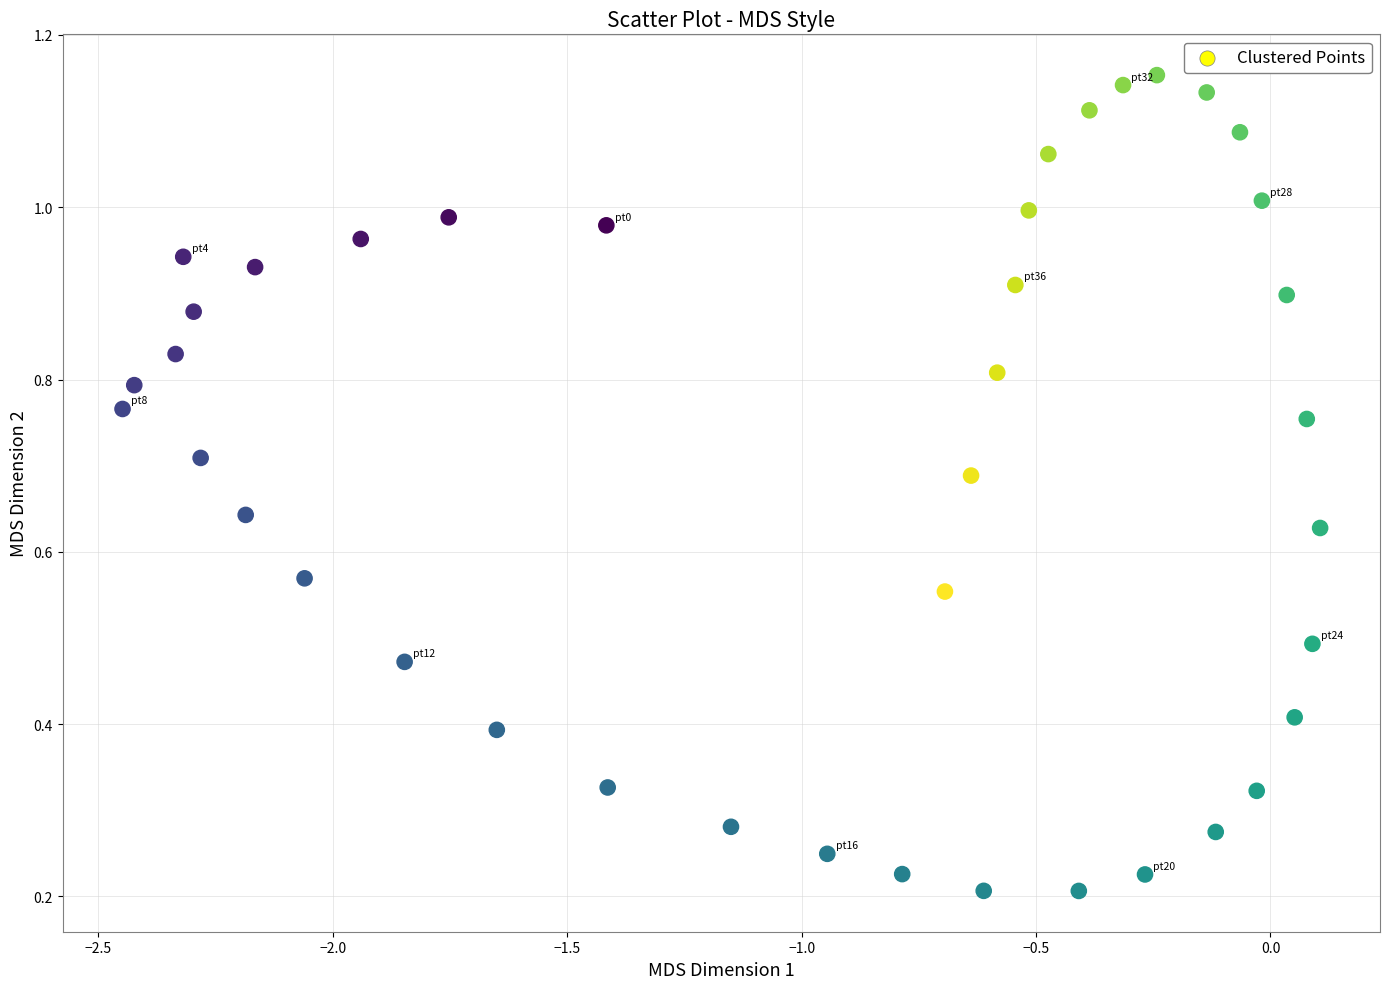

What is the range of X values (max minus min)?

2.6